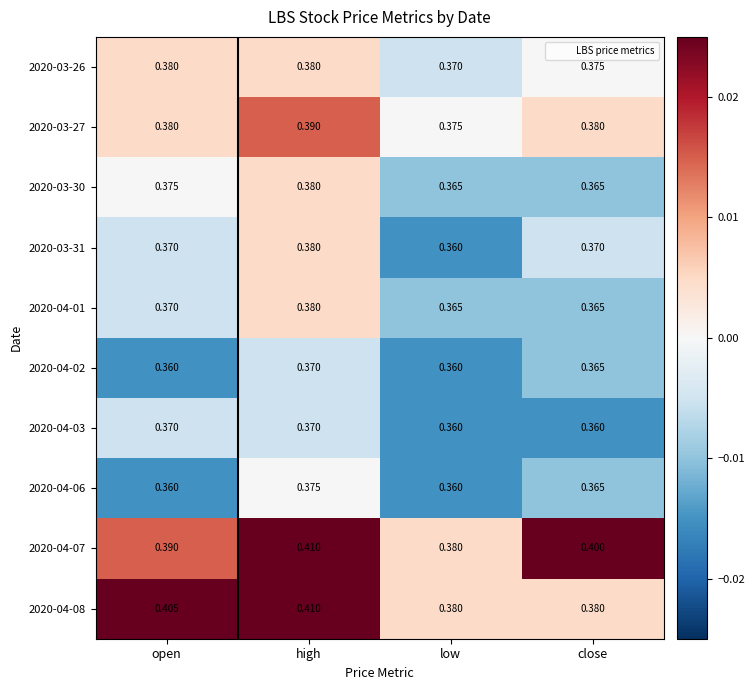

At which category is the sum across all series the highest?

high